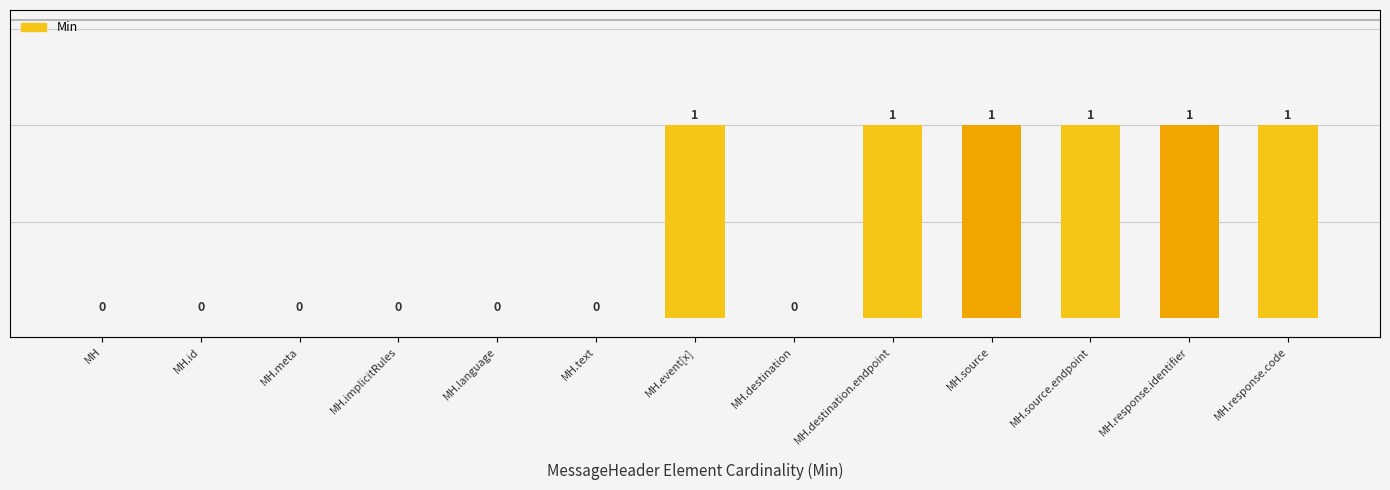

List the labels in order of value, largest first.

MH.event[x], MH.destination.endpoint, MH.source, MH.source.endpoint, MH.response.identifier, MH.response.code, MH, MH.id, MH.meta, MH.implicitRules, MH.language, MH.text, MH.destination